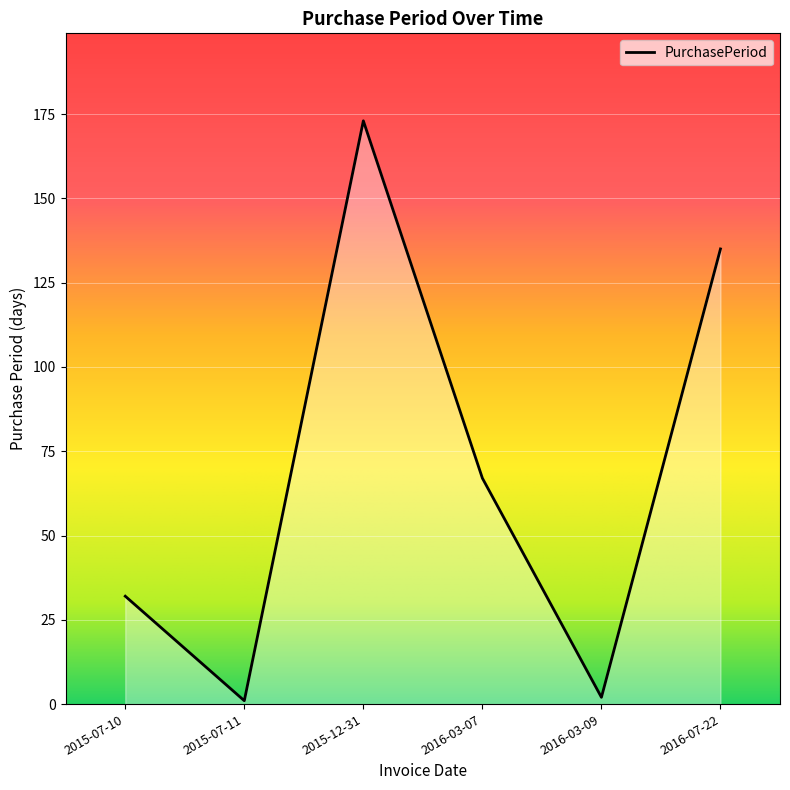

Where does the data first go above 67?

2015-12-31